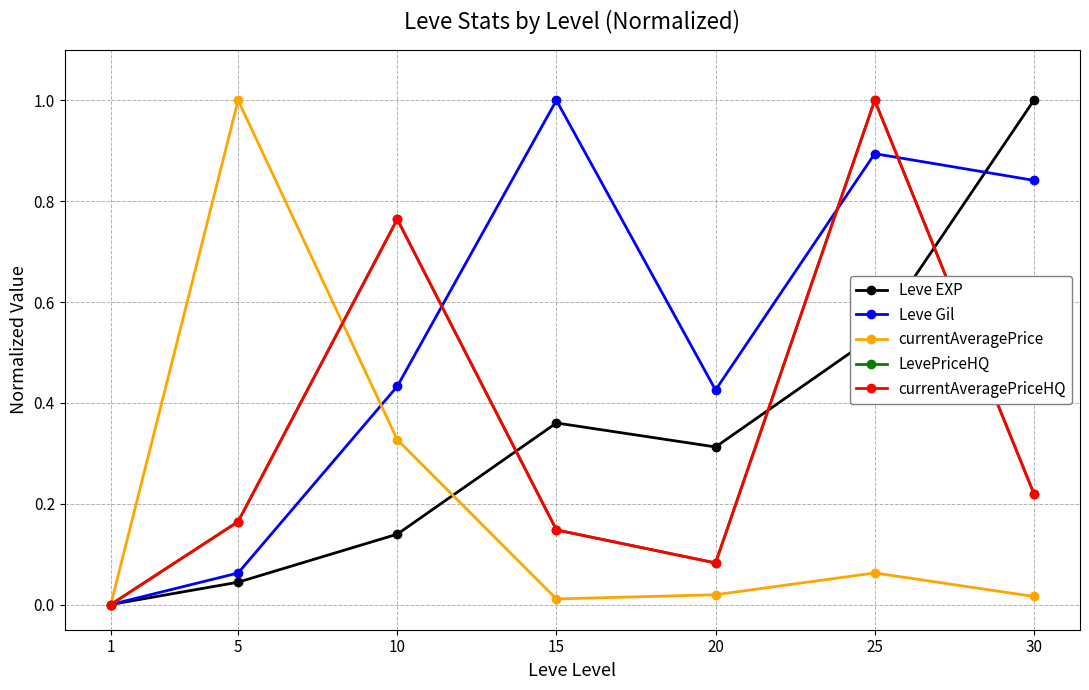

Where is the first local maximum for LevePriceHQ?

10